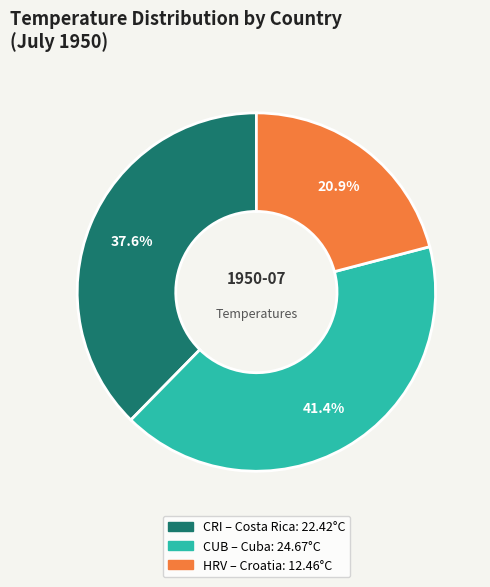

What is the ratio of the value at HRV to the value at CRI?

0.6